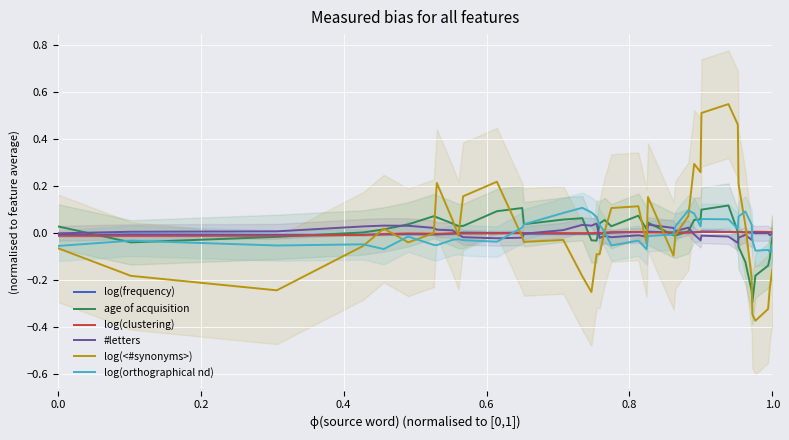

How many values in log(frequency) are above zero?

24